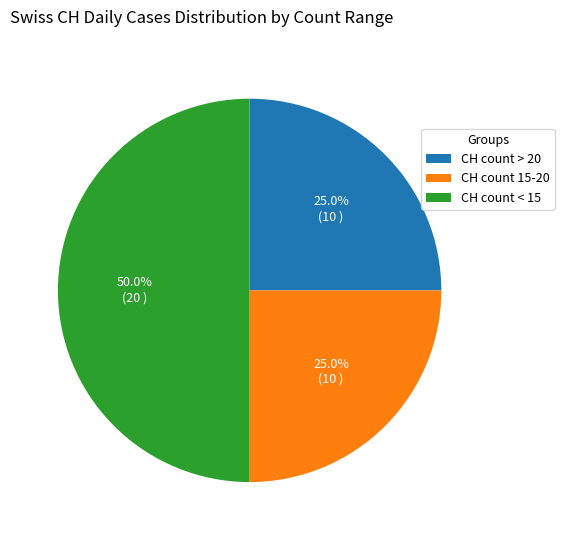

Which slice is the largest?

CH count < 15